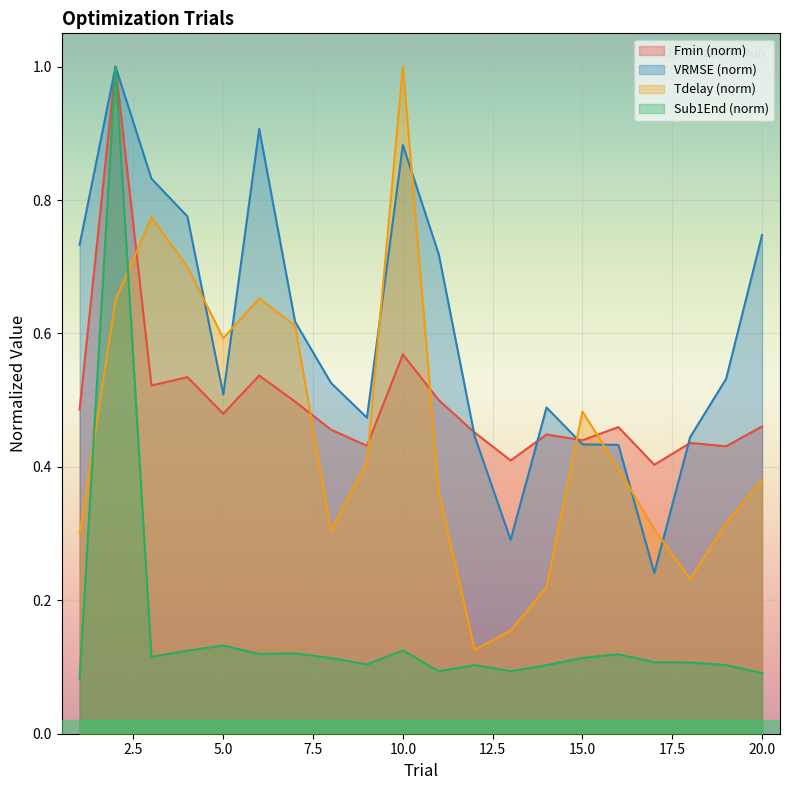

Does the chart display data point markers on the line(s)?

No